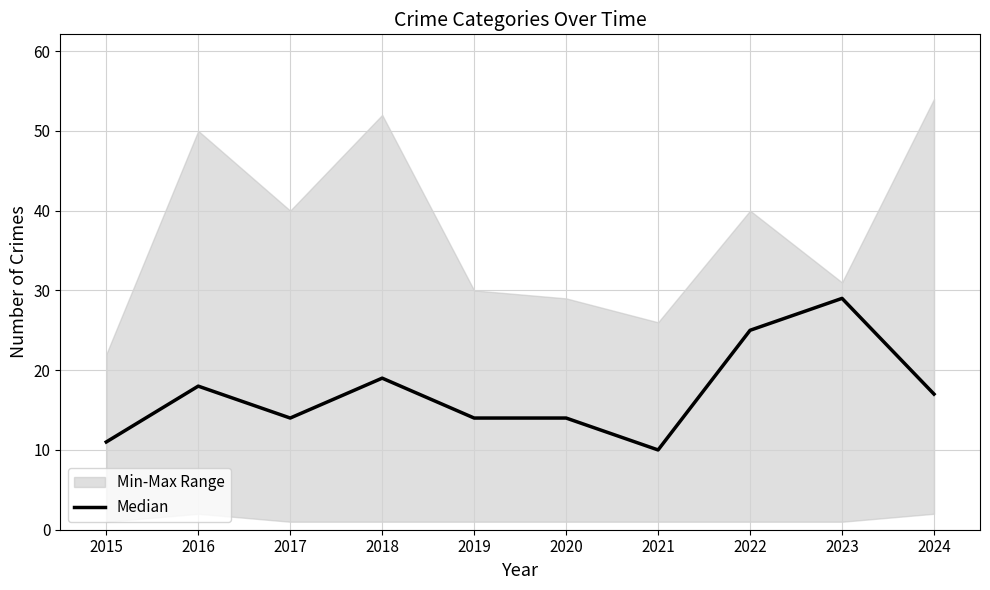

How many points are higher than both their immediate neighbors (excluding endpoints)?

3